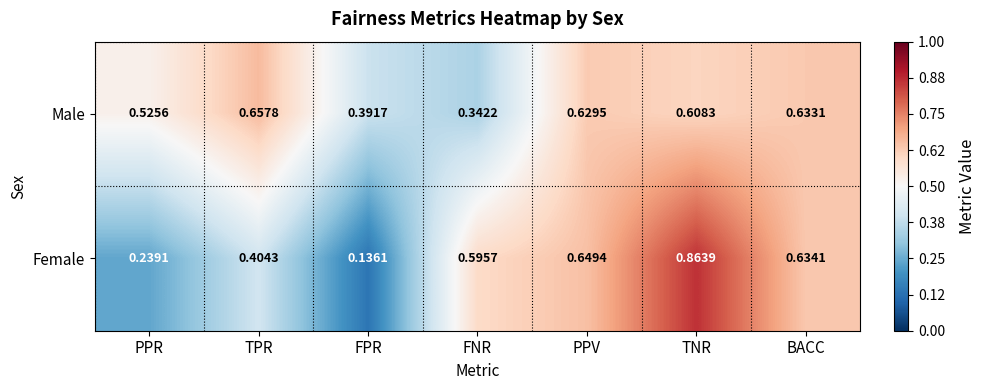

Which series has the widest spread of values?

Female